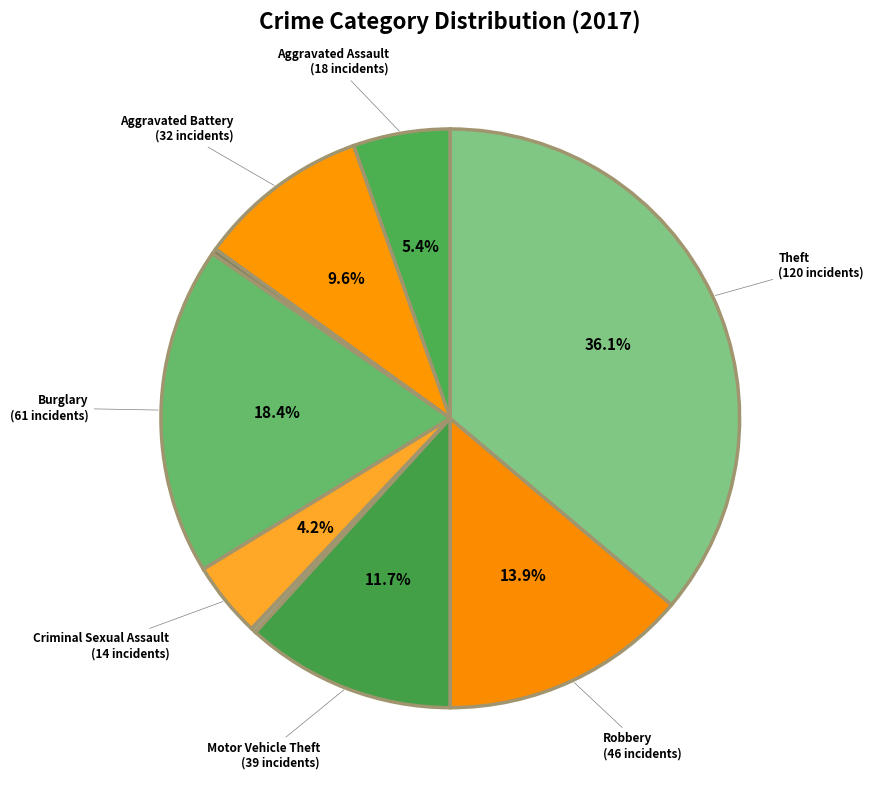

How many slices are in this pie chart?

9